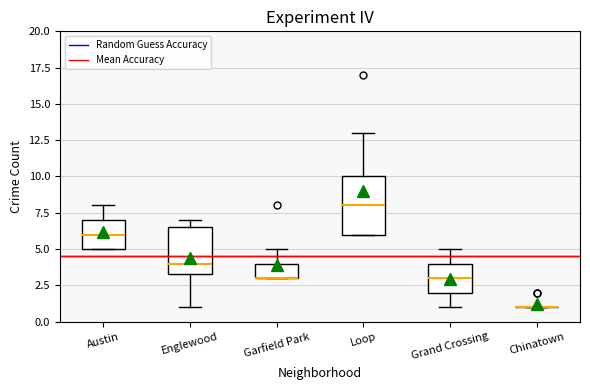

Where does the upper whisker of the box for Garfield Park end on the y-axis? The values are not printed on the chart, so give them approximately, as read against the axis.

5.0